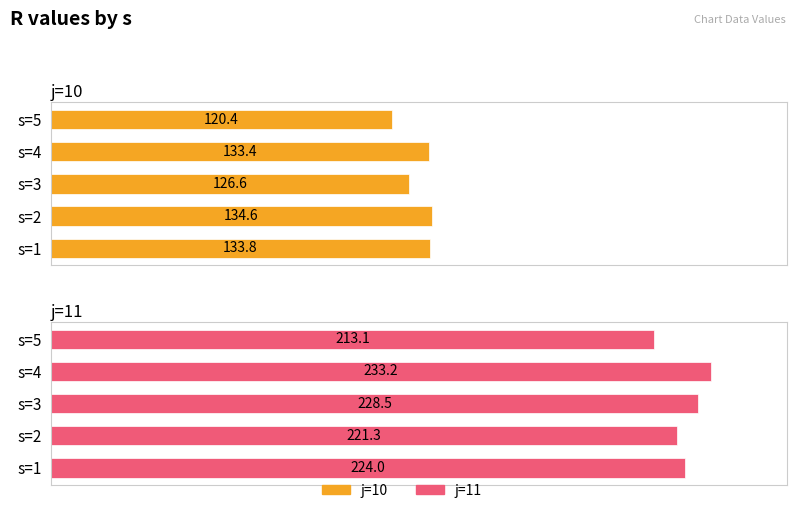

At how many categories does at least one series exceed 218?

4